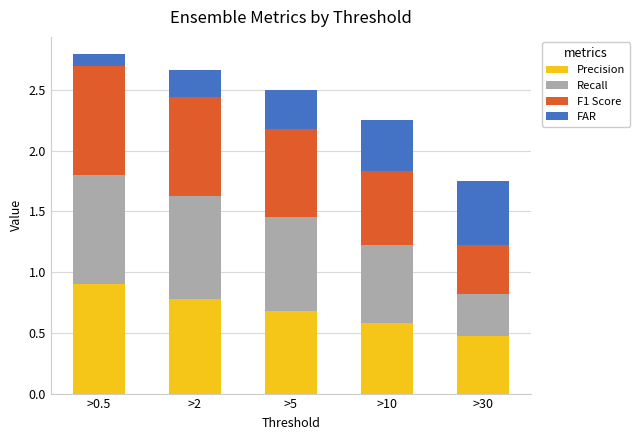

At which category is the sum across all series the highest?

>0.5